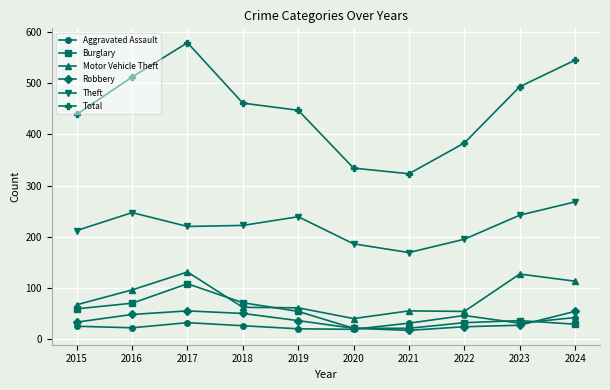

The value of Burglary at 2017 is 76. True or false?

False